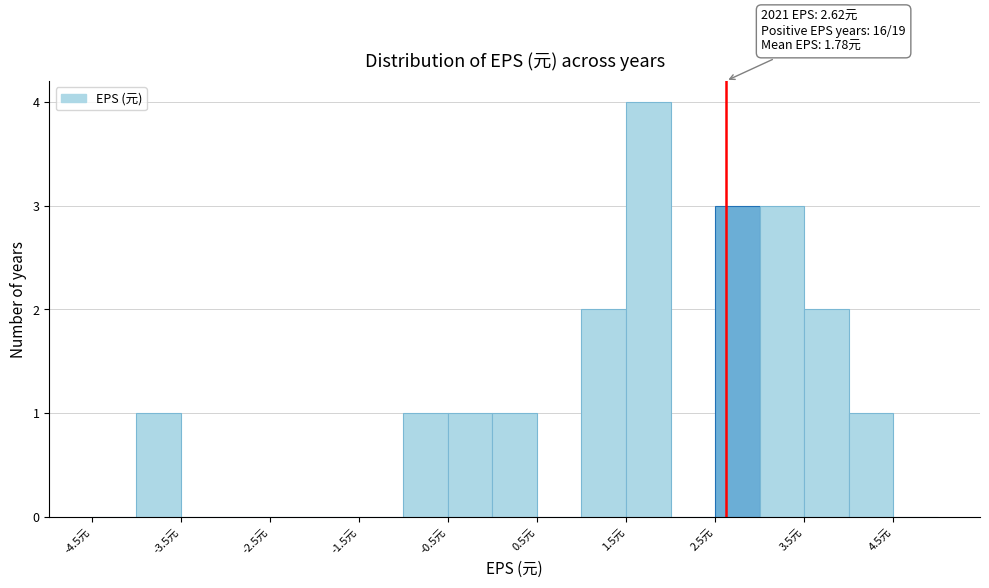

Which range on the x-axis has the tallest bar?

1.5 to 2.0